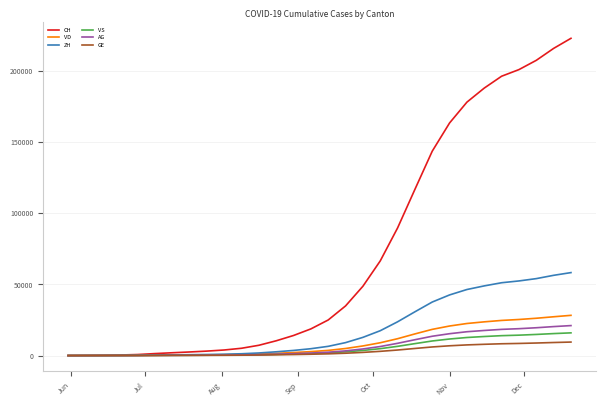

What is the sum of all VS values?

156053